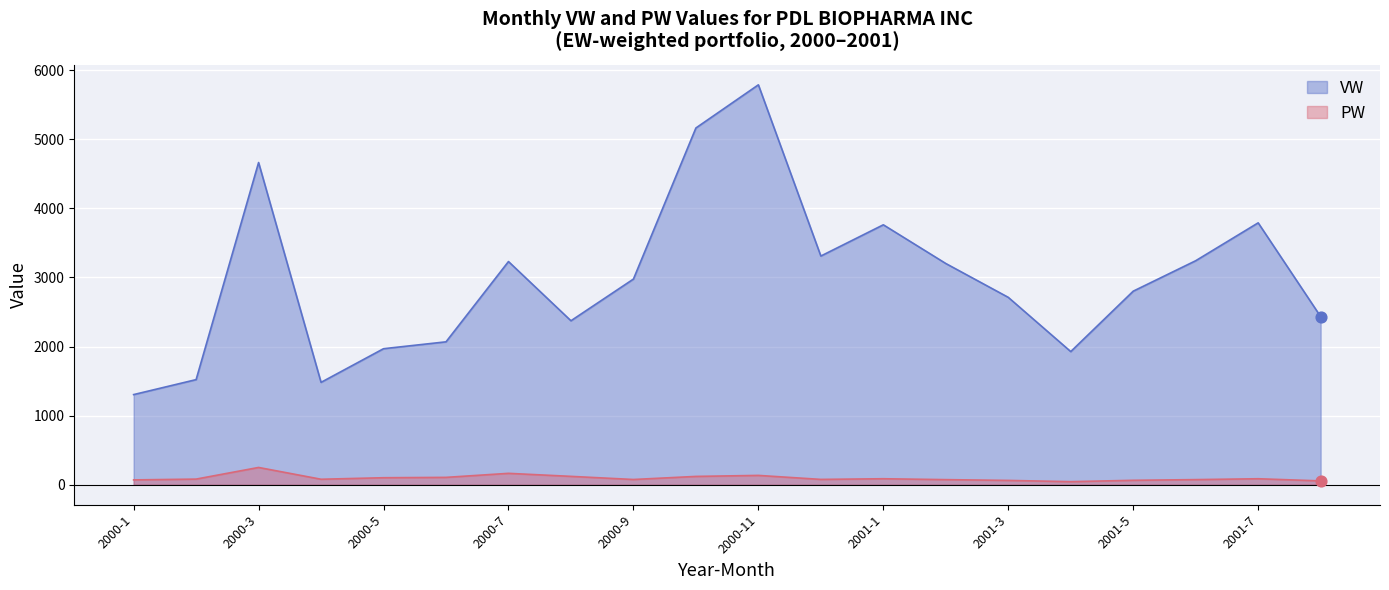

What are all the series names shown in the legend?

VW, PW